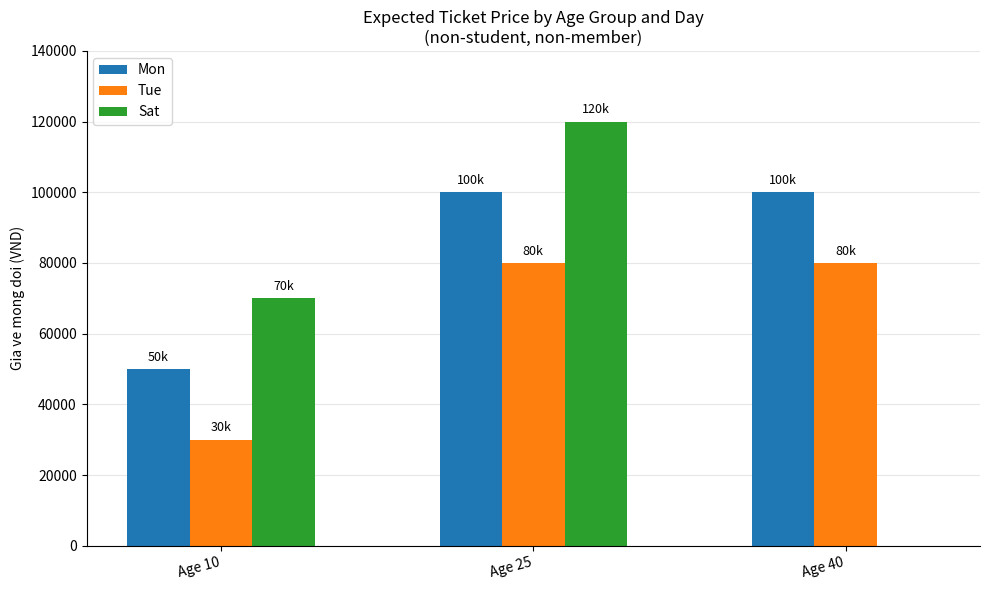

What is the sum of all Tue values?

190000